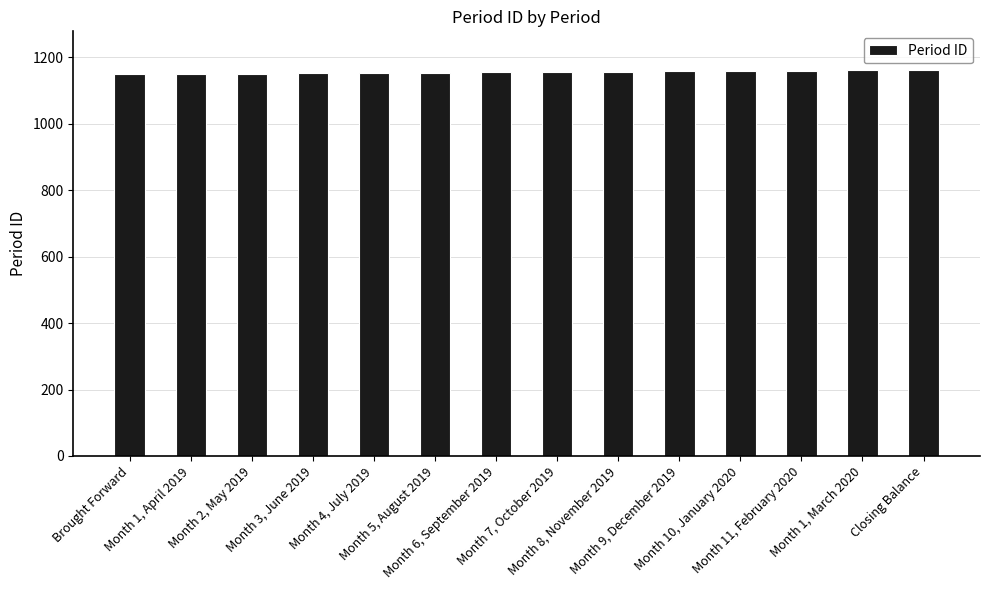

What is the difference between the second highest and second lowest values?

11